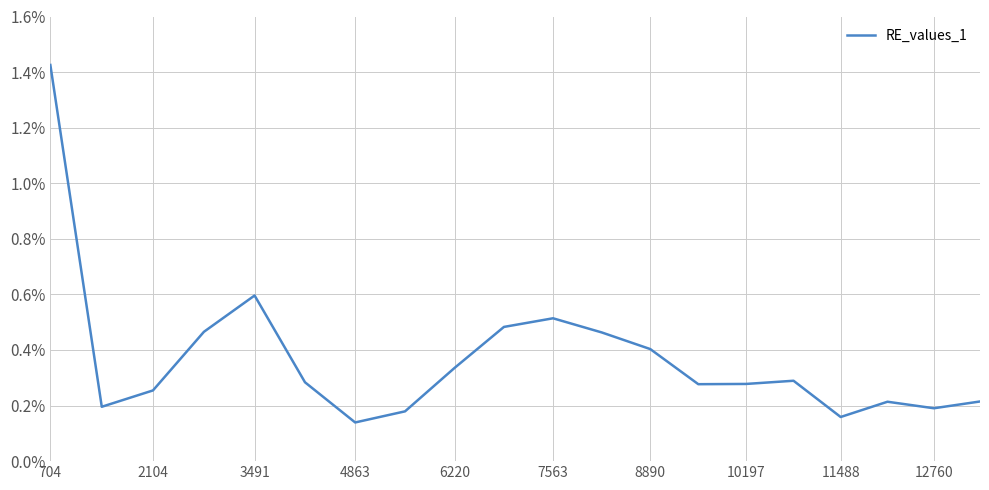

Does the chart have visible grid lines?

Yes